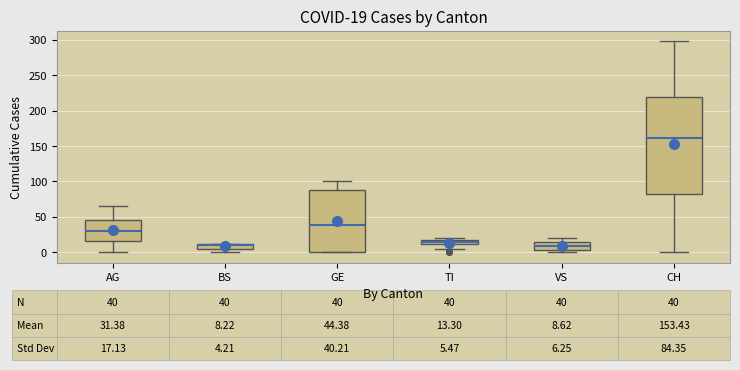

Comparing the boxes themselves (not the whiskers), which one is the tallest?

CH